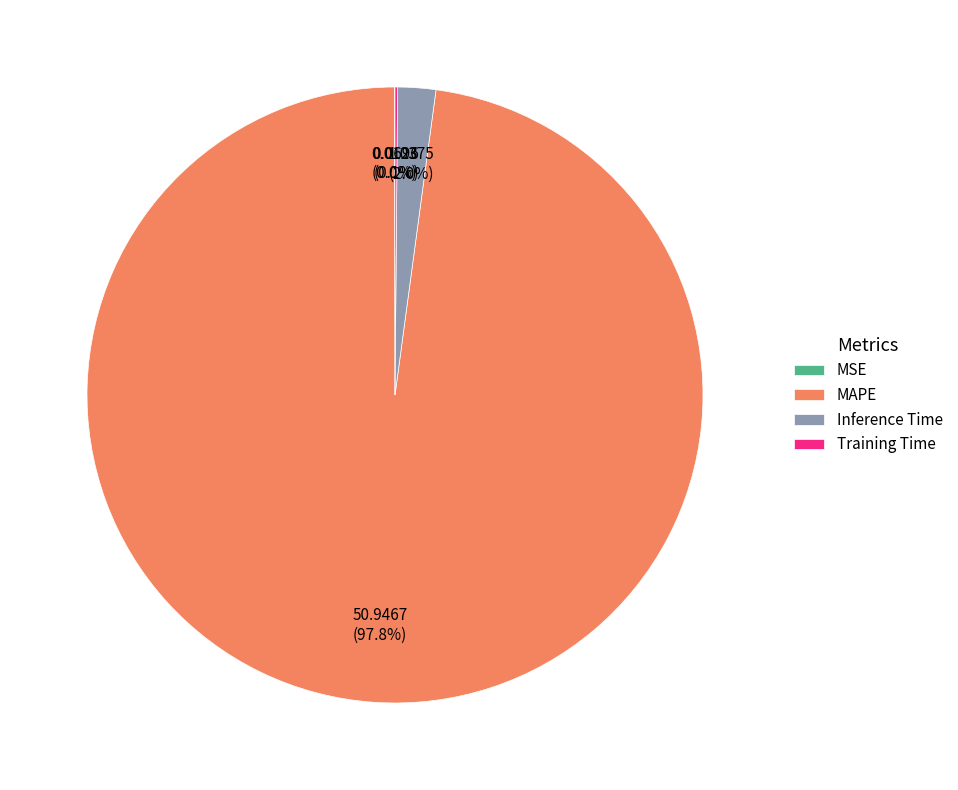

What is the largest slice in the pie chart?

MAPE